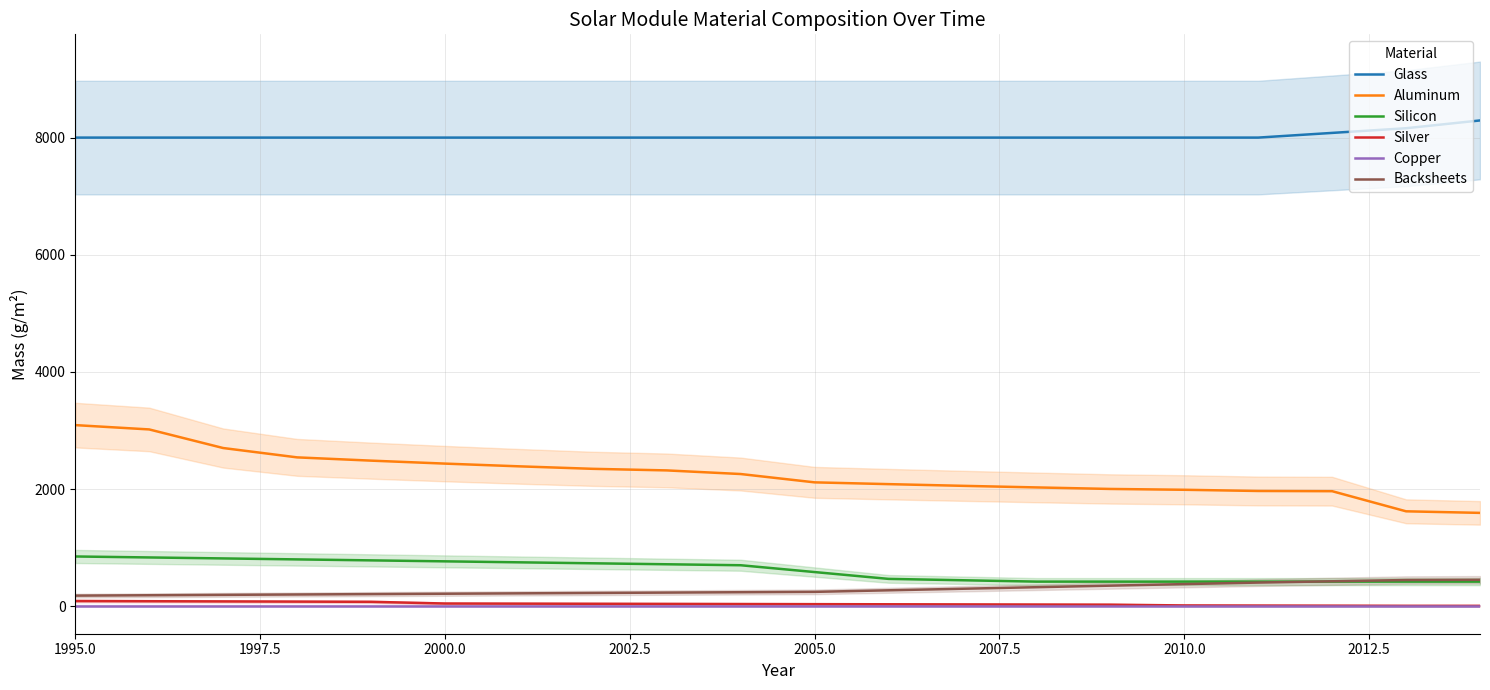

True or false: Silver and Aluminum intersect in this chart.

False